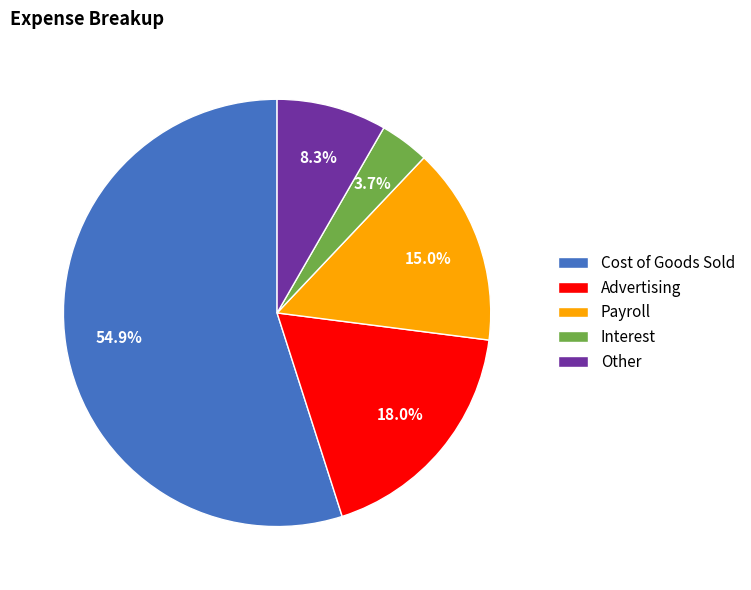

What is the ratio of the value at Payroll to the value at Advertising?

0.8